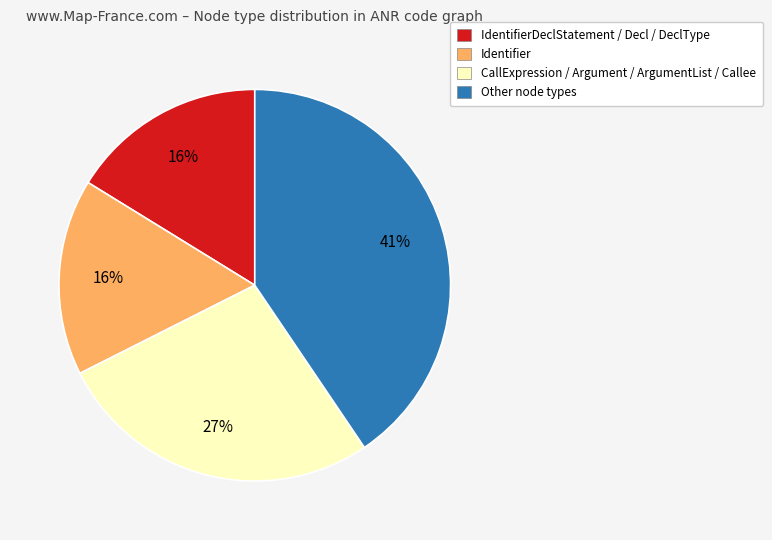

Which has a higher value, Other node types or Identifier?

Other node types